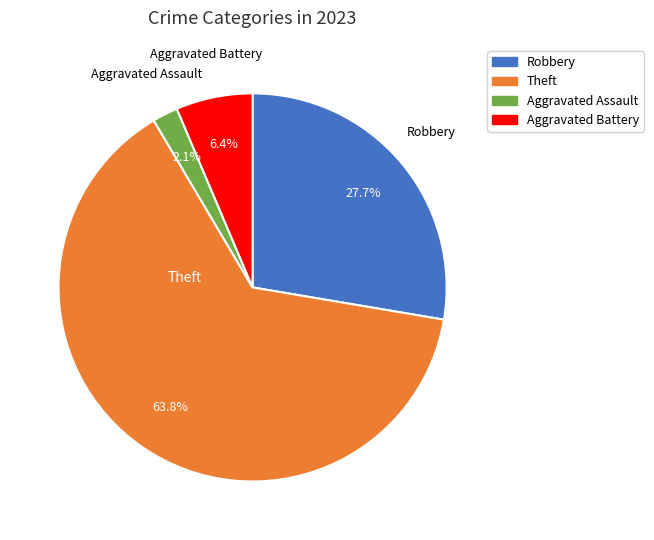

Does any single category account for the majority?

Yes